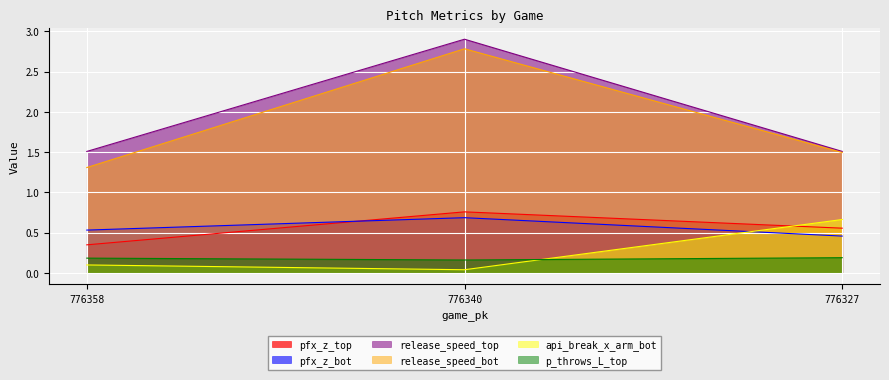

Is the value of p_throws_L_top at 776358 greater than the value of api_break_x_arm_bot at 776358?

Yes